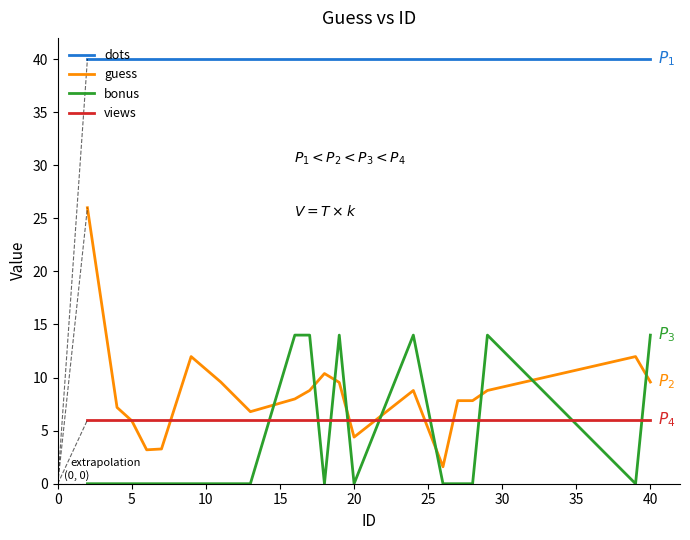

What is the maximum value for dots?

40.0